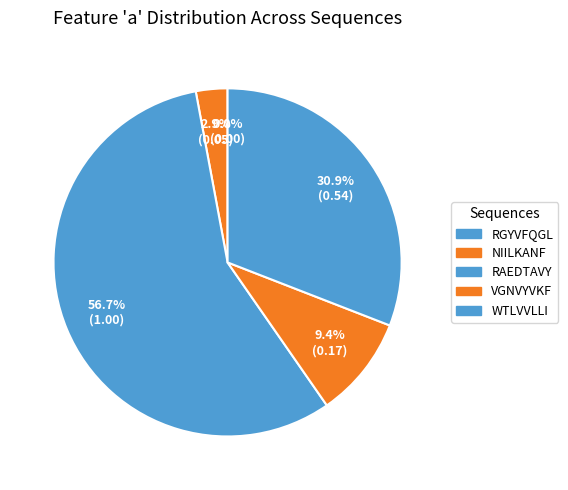

To the nearest percent, what portion does RAEDTAVY represent?

57%